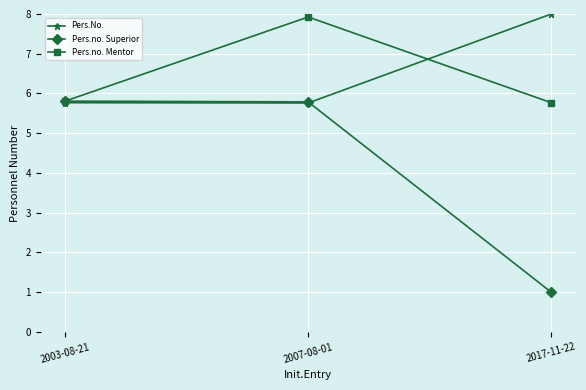

What is the difference between the maximum and minimum values in the Pers.no. Superior series?

4.8